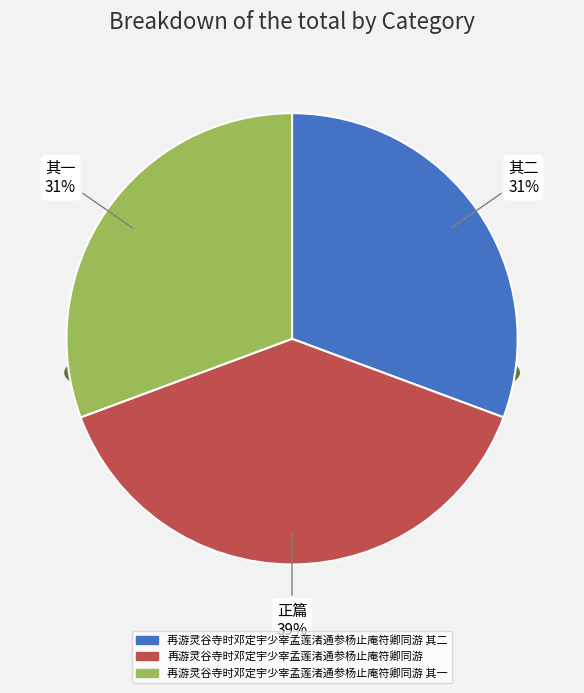

To the nearest percent, what portion does 再游灵谷寺时邓定宇少宰孟莲渚通参杨止庵符卿同游 其一 represent?

31%